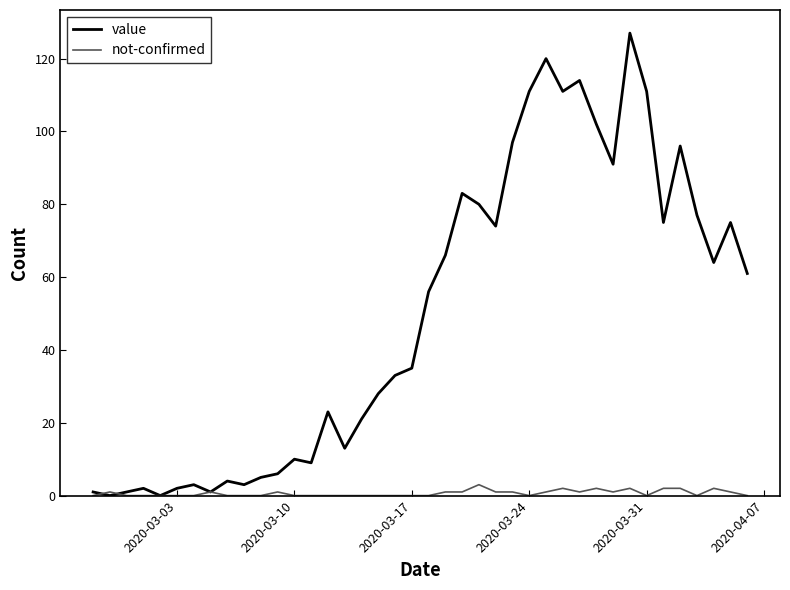

Which series has the widest spread of values?

value